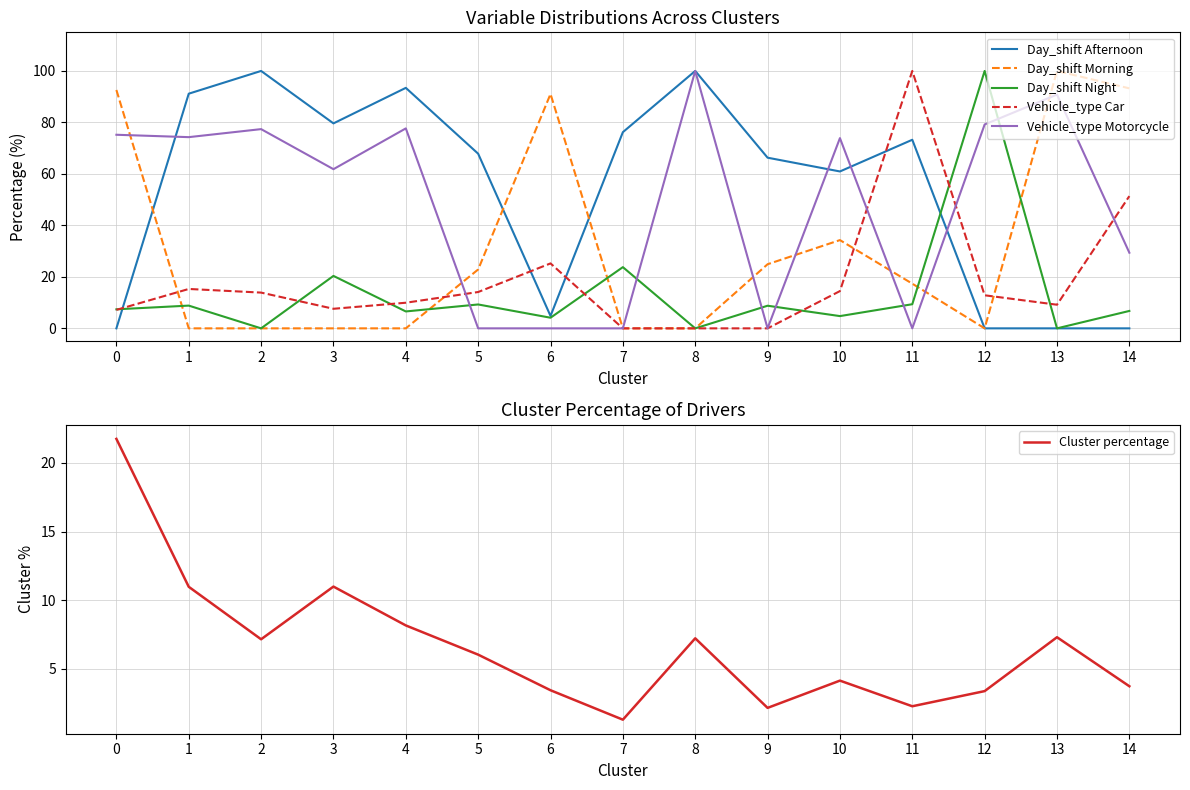

Between which two adjacent categories do Day_shift Night and Day_shift Afternoon first intersect?

0 and 1